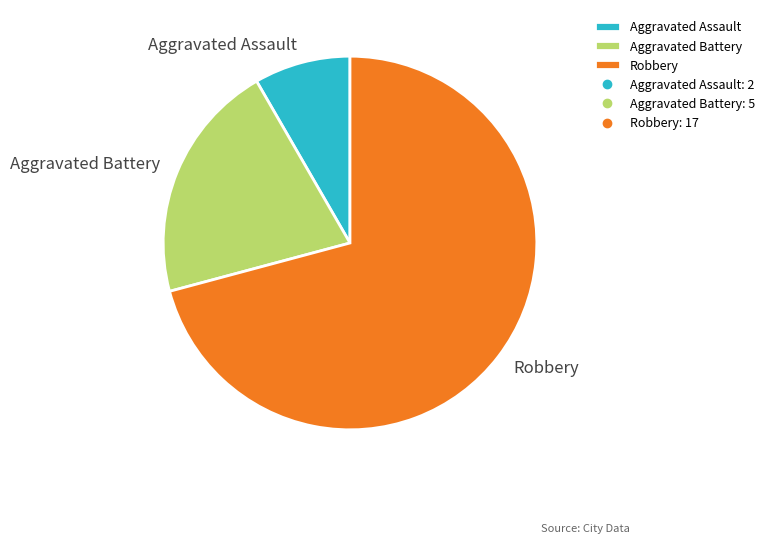

What is the largest slice in the pie chart?

Robbery